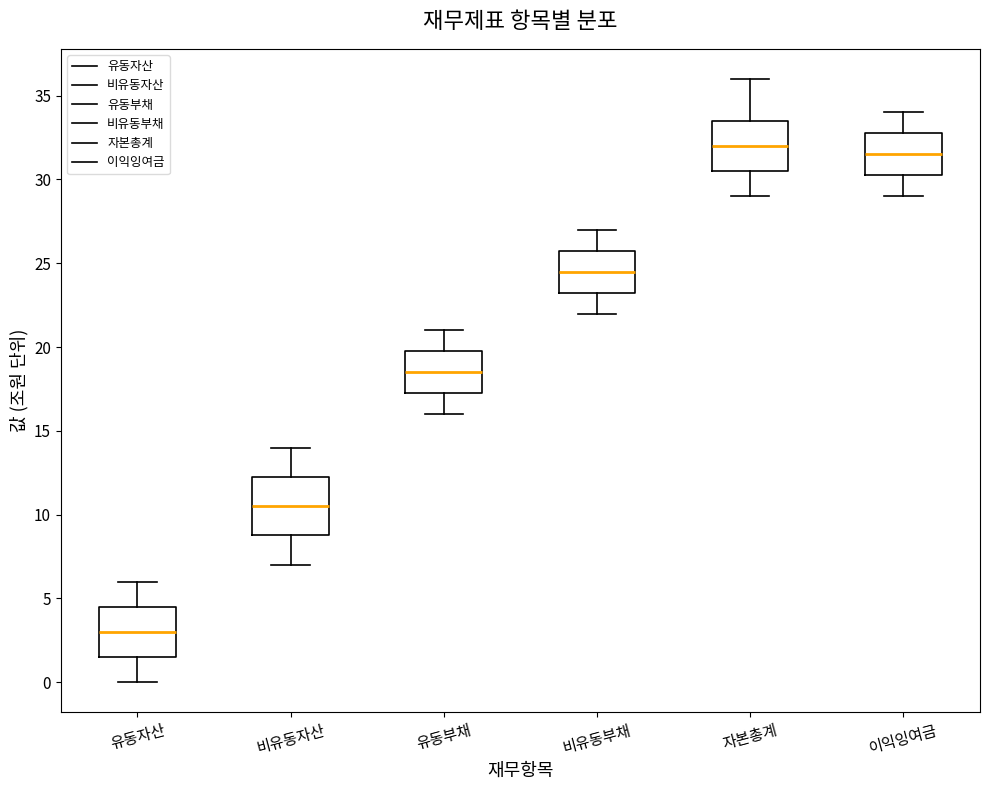

Comparing the boxes themselves (not the whiskers), which one is the tallest?

비유동자산